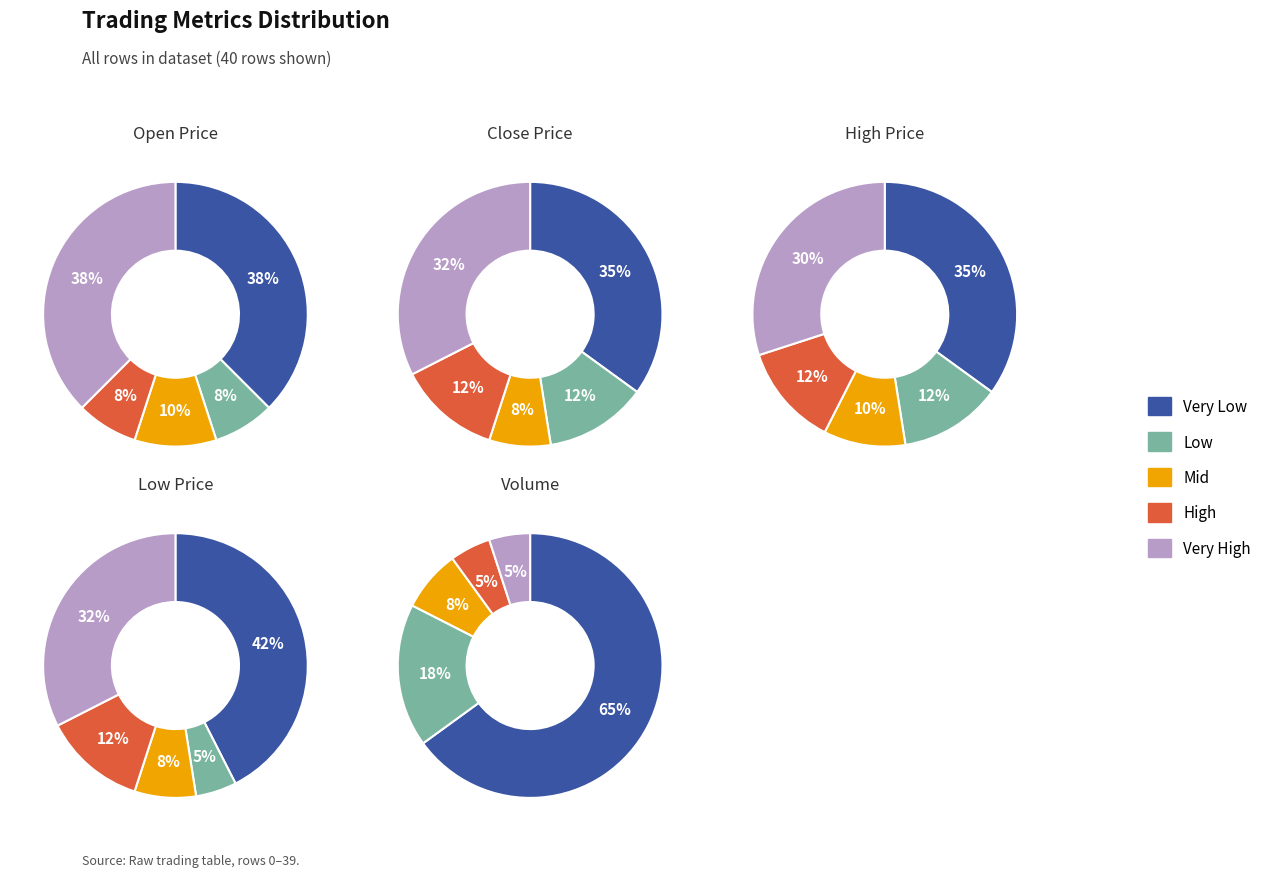

Does 37 account for over 50% of the chart?

No